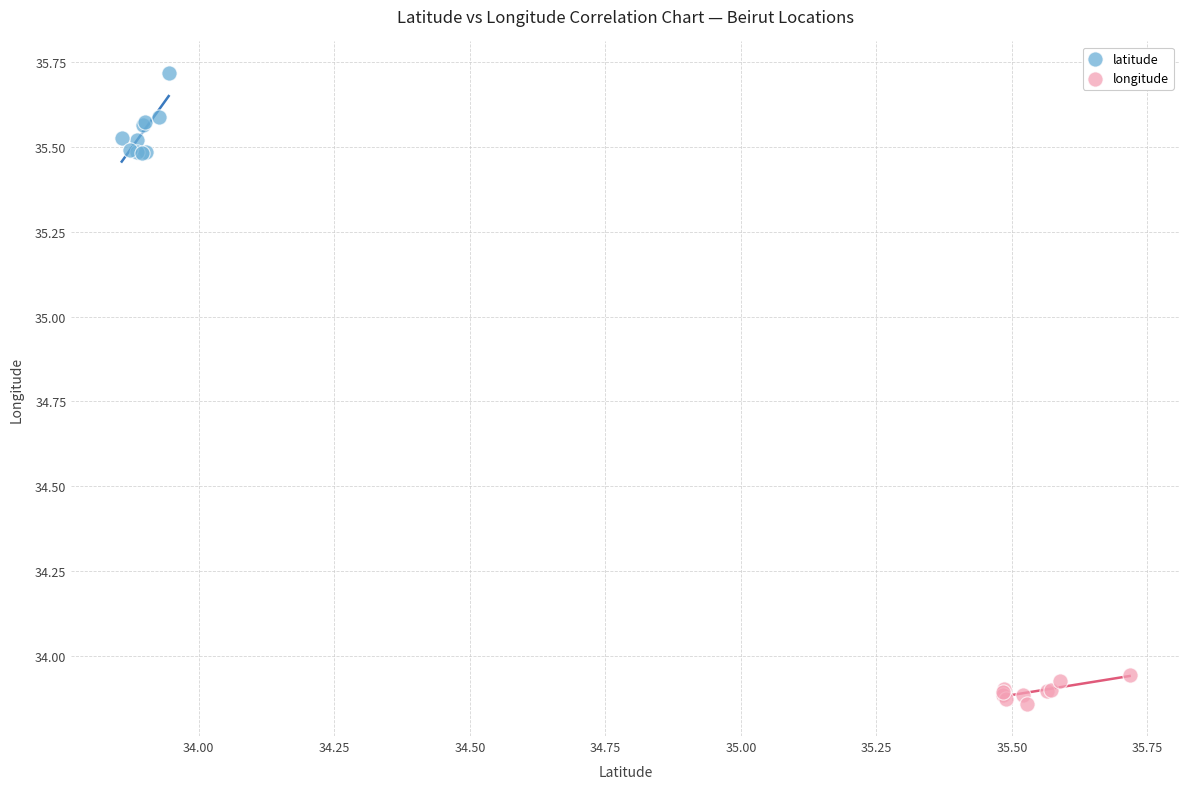

Which series reaches the maximum Y coordinate?

latitude